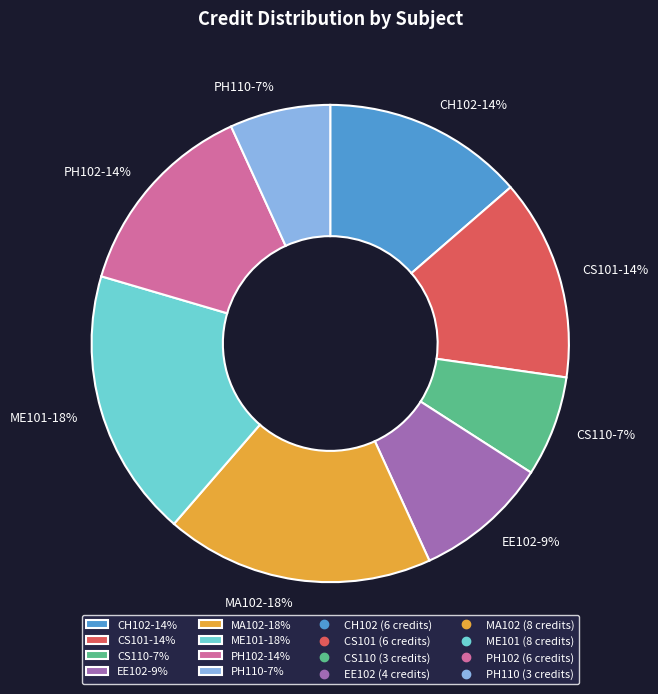

How many slices are in this pie chart?

8